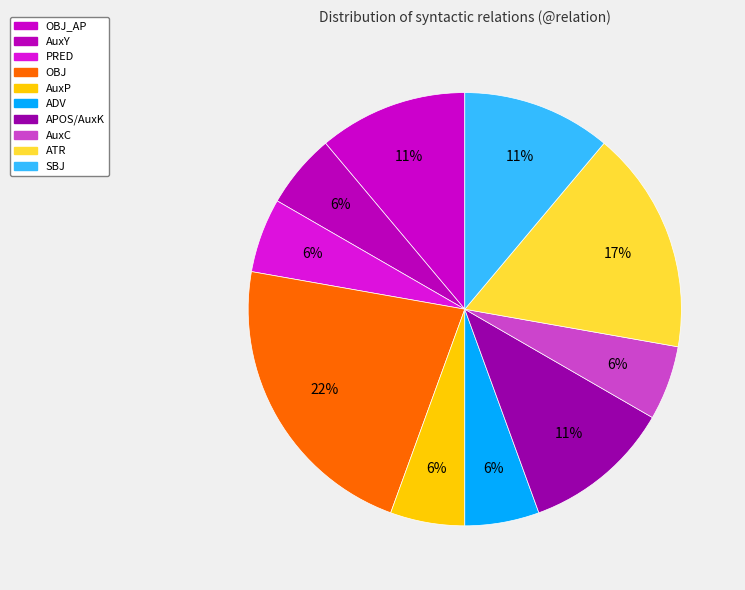

How many slices are in this pie chart?

10